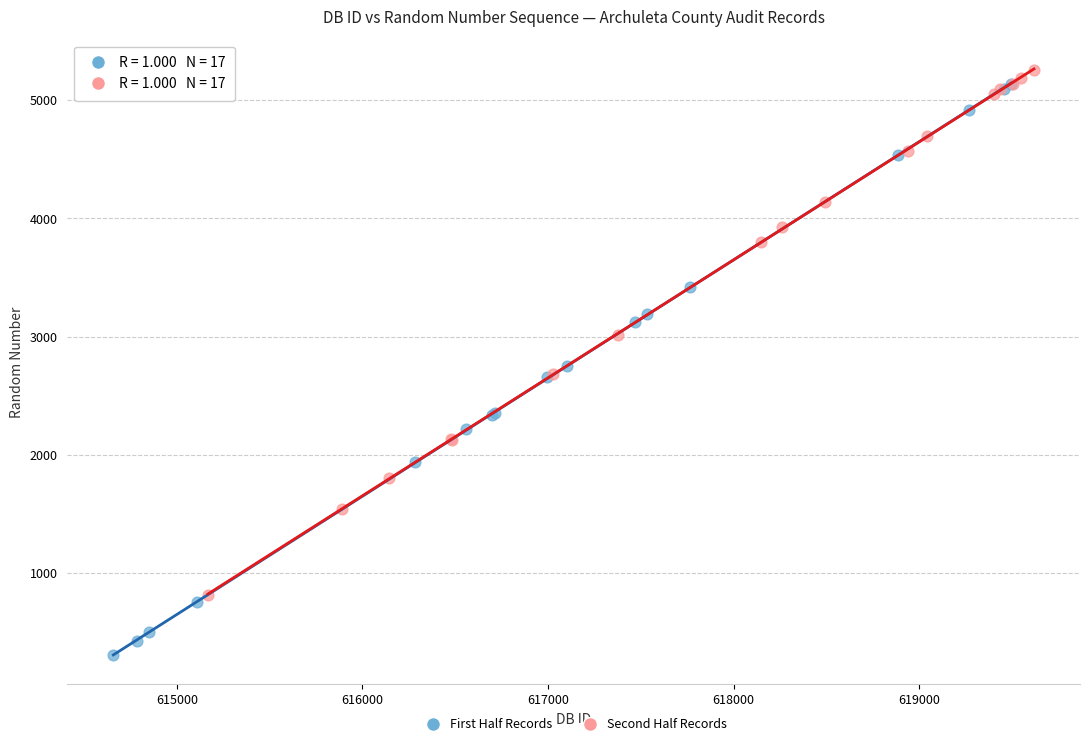

Which series has the widest spread of Y values?

First Half Records